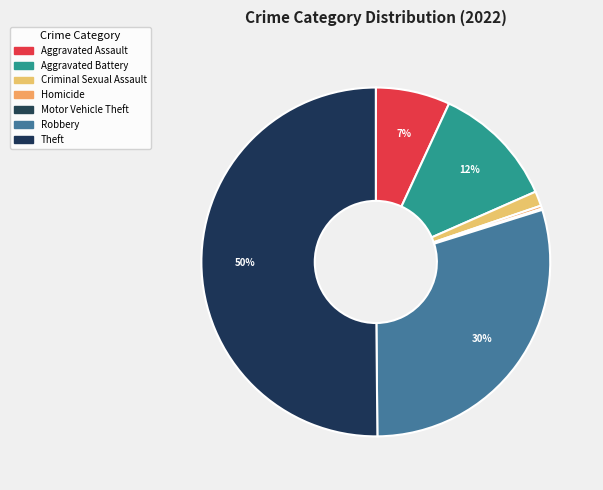

Rank the categories by value from lowest to highest.

Motor Vehicle Theft, Homicide, Criminal Sexual Assault, Aggravated Assault, Aggravated Battery, Robbery, Theft